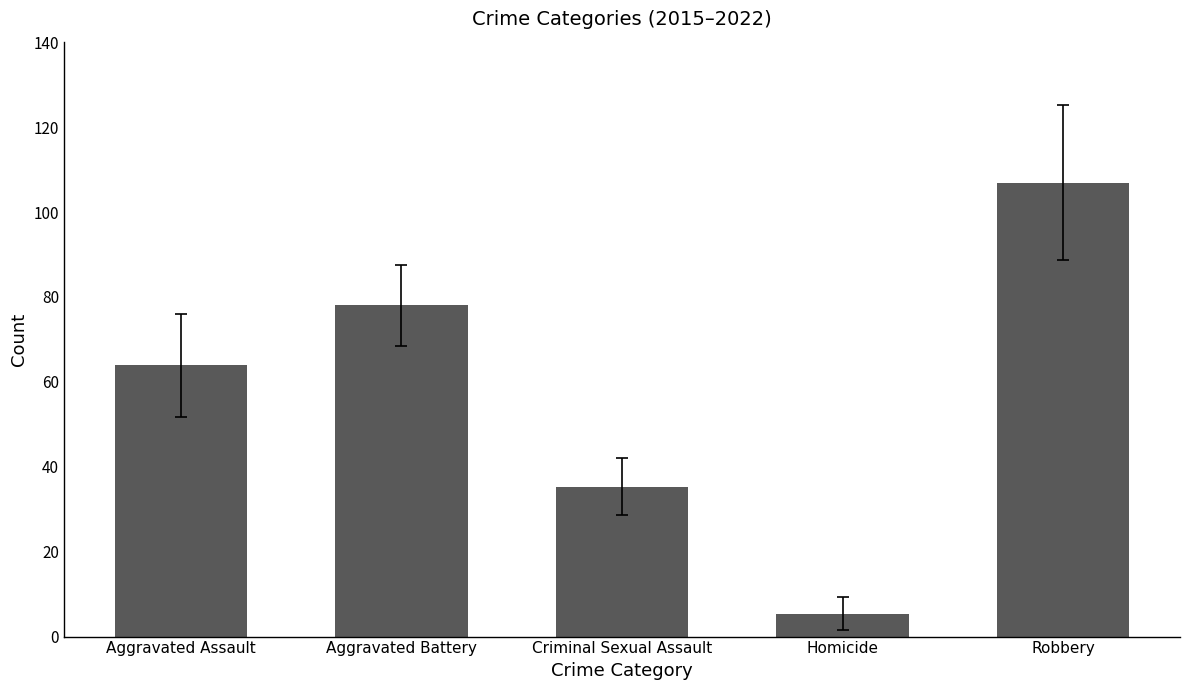

What is the difference between the values at Homicide and Robbery?

101.5